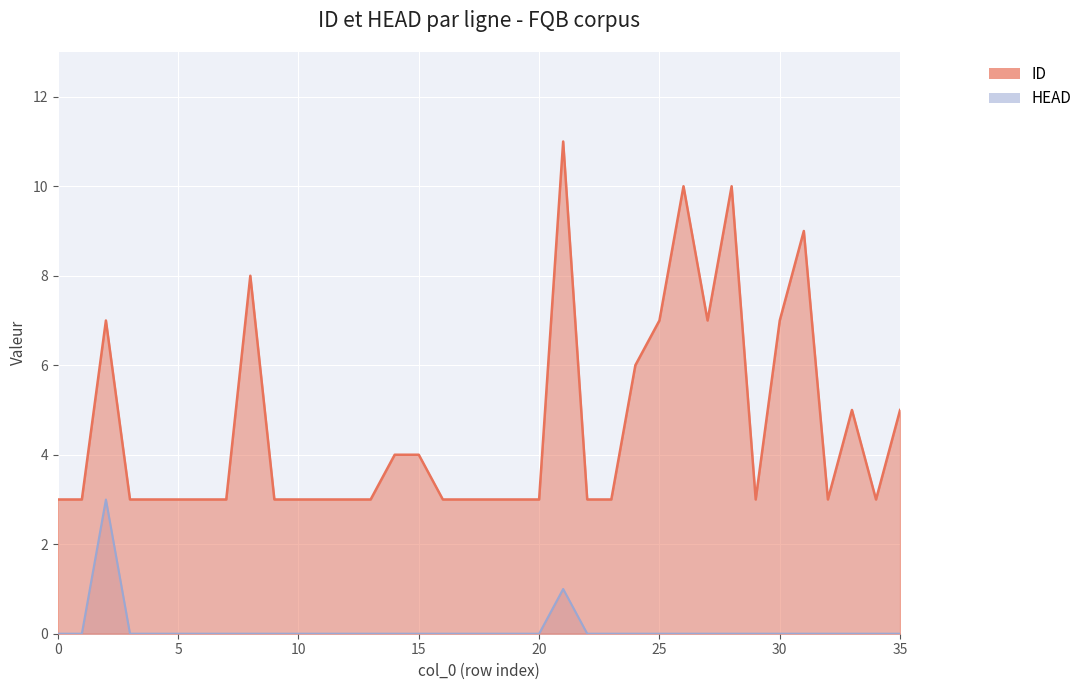

What is the greatest value displayed?

11